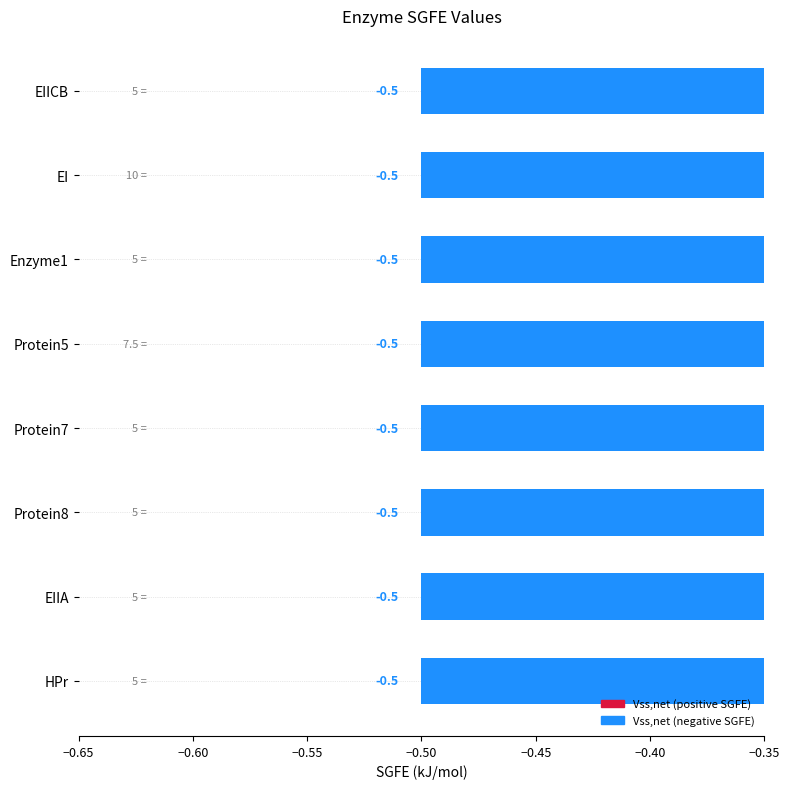

Is it true that SGFE (kJ/mol) equals -0.5 at Enzyme1?

True